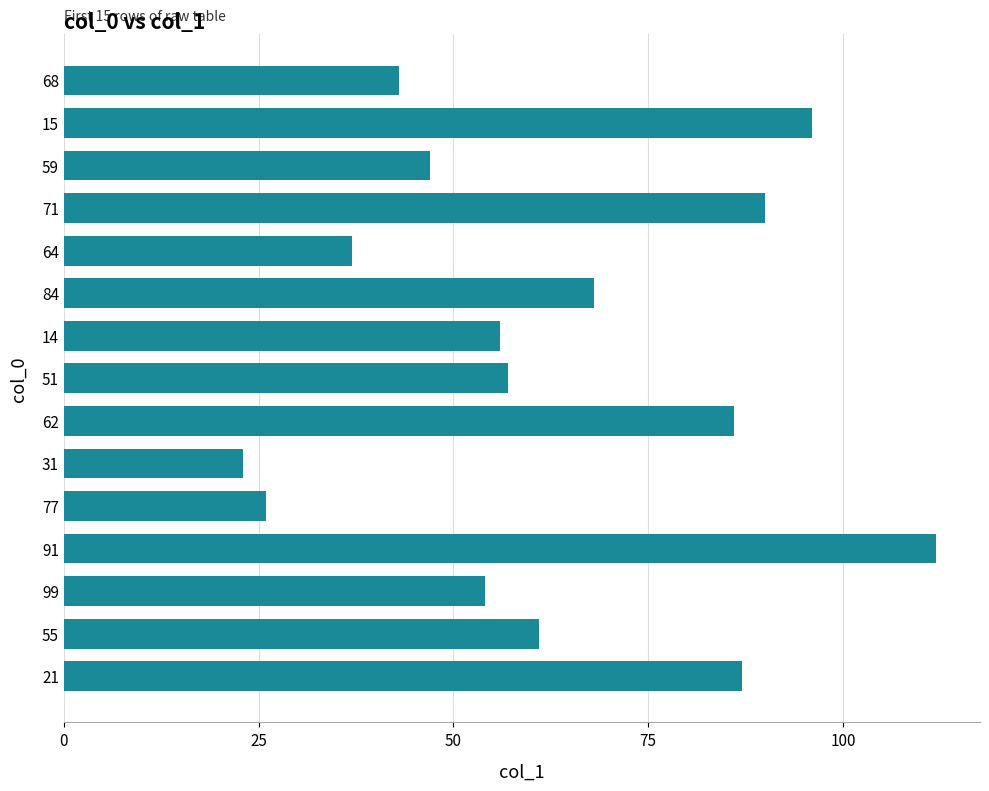

Which category has the highest value across all series?

91